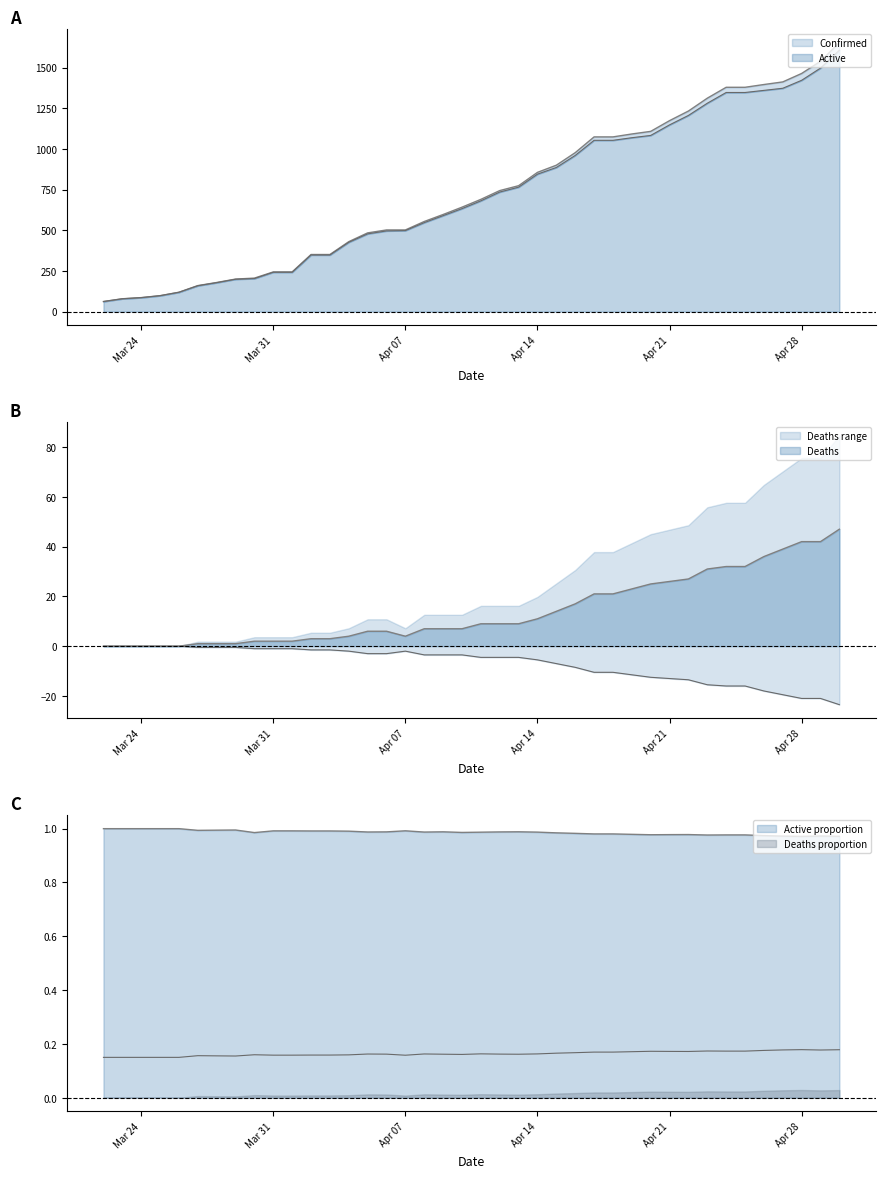

True or false: Confirmed has a value of 900 at 04-15-2020.

True